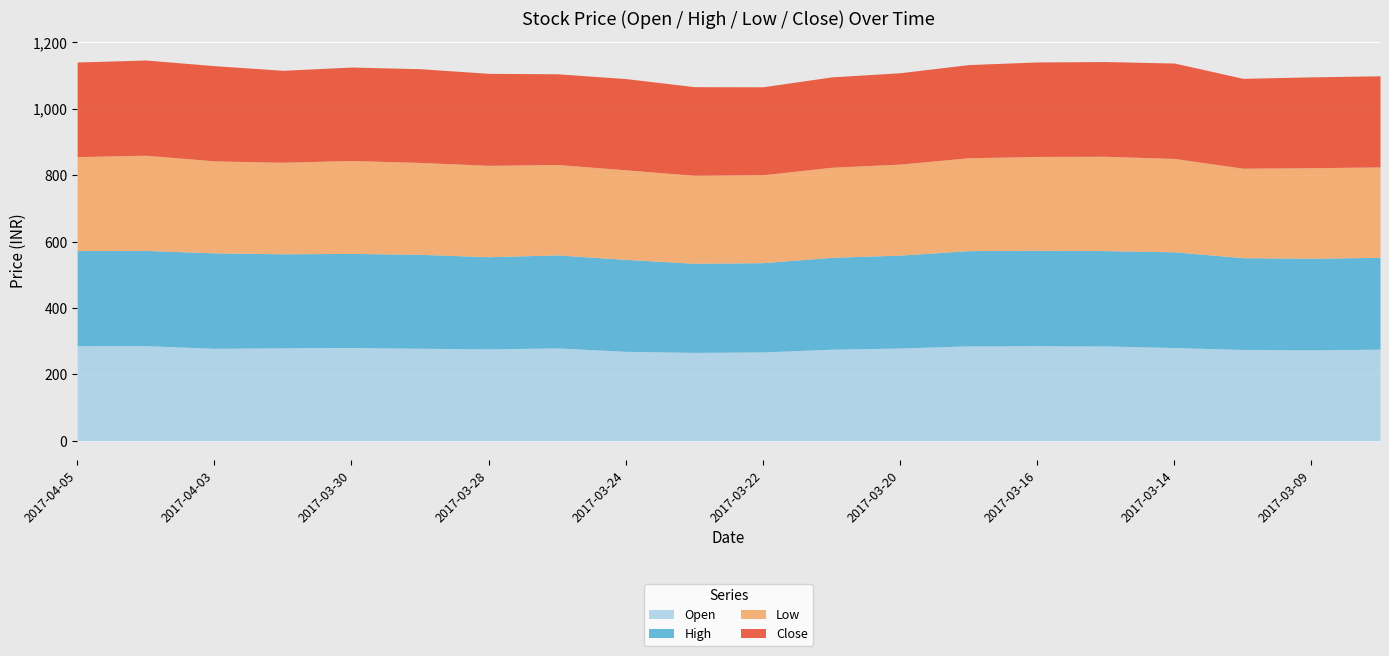

What is the label of the 1st point from the right?

2017-03-08